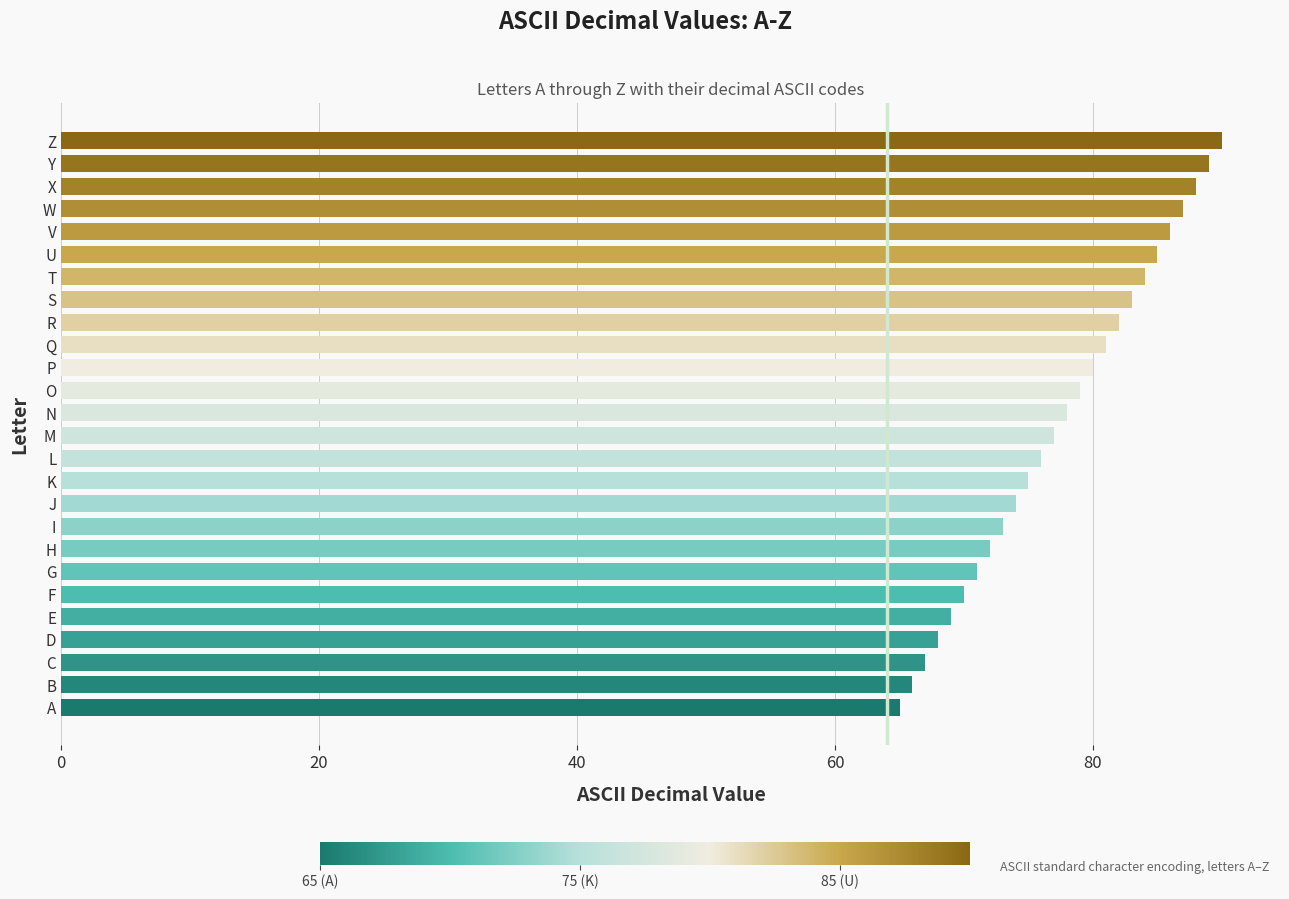

What is the change in value from O to W?

+8